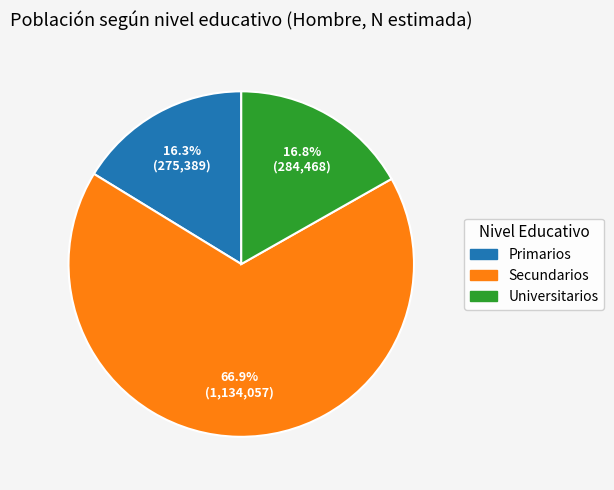

To the nearest percent, what portion does Secundarios represent?

67%